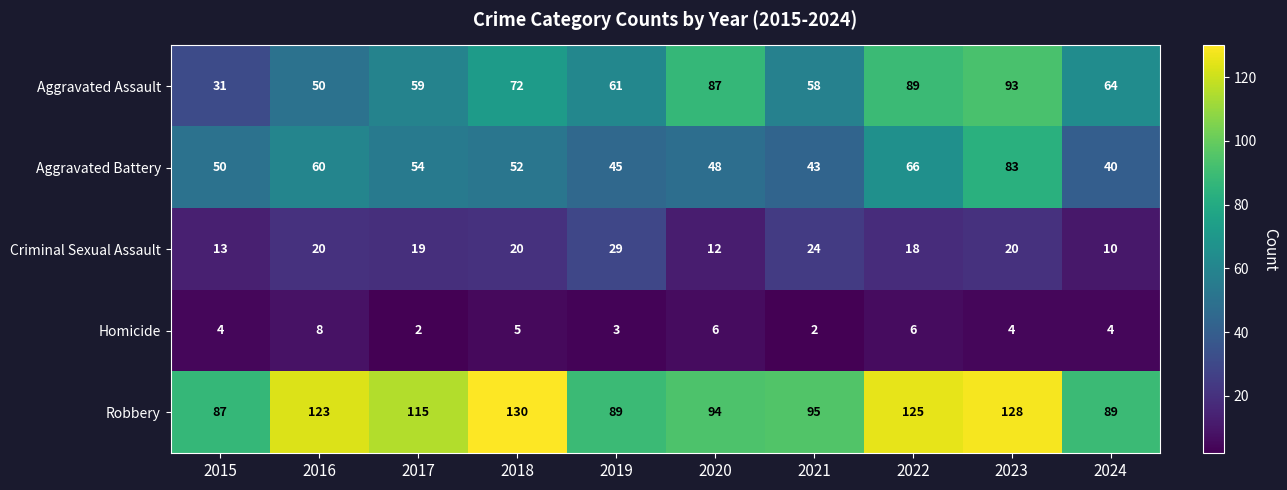

At which category is the sum across all series the highest?

2023